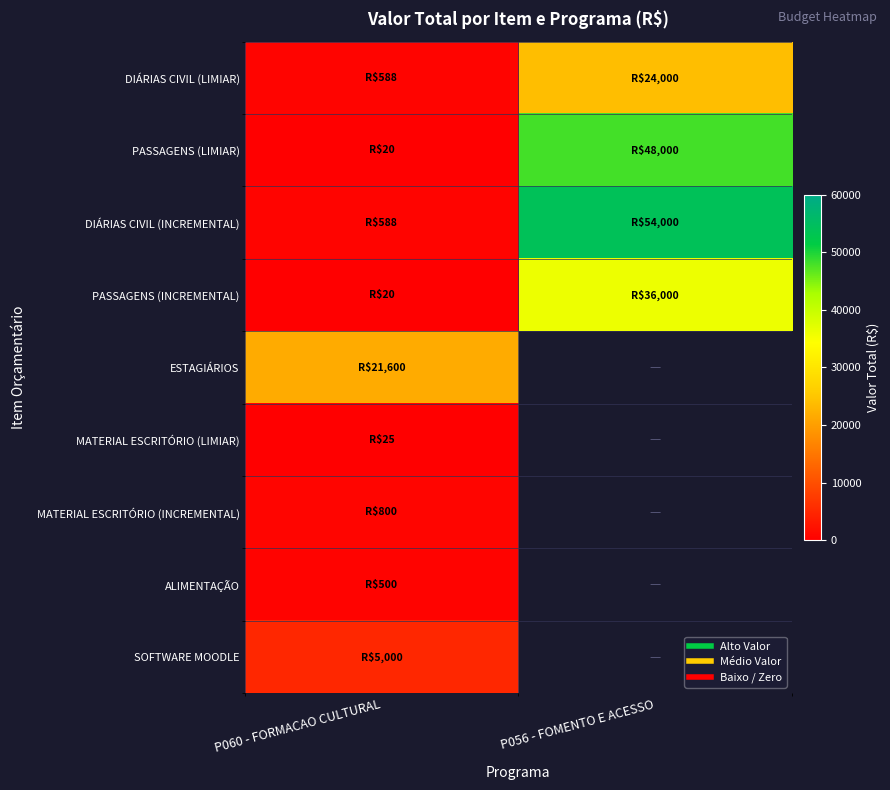

At how many categories does at least one series exceed 15272?

2